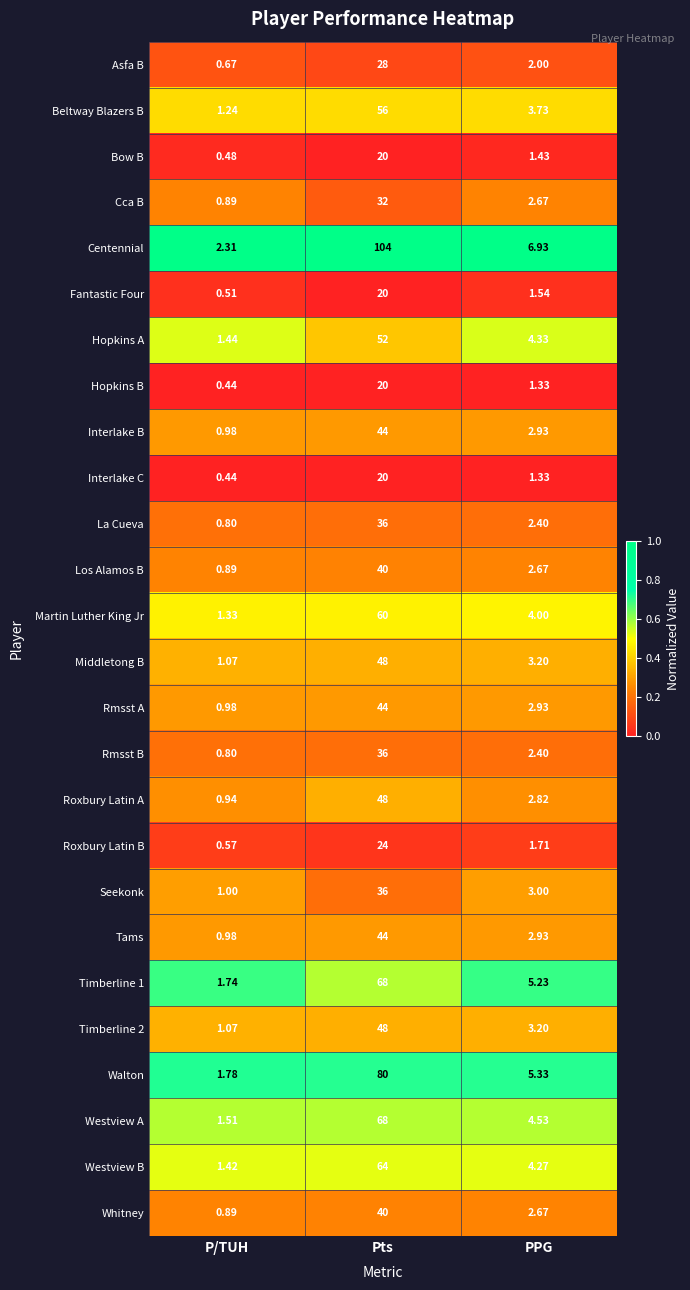

Rank the categories by Tams value from lowest to highest.

P/TUH, PPG, Pts